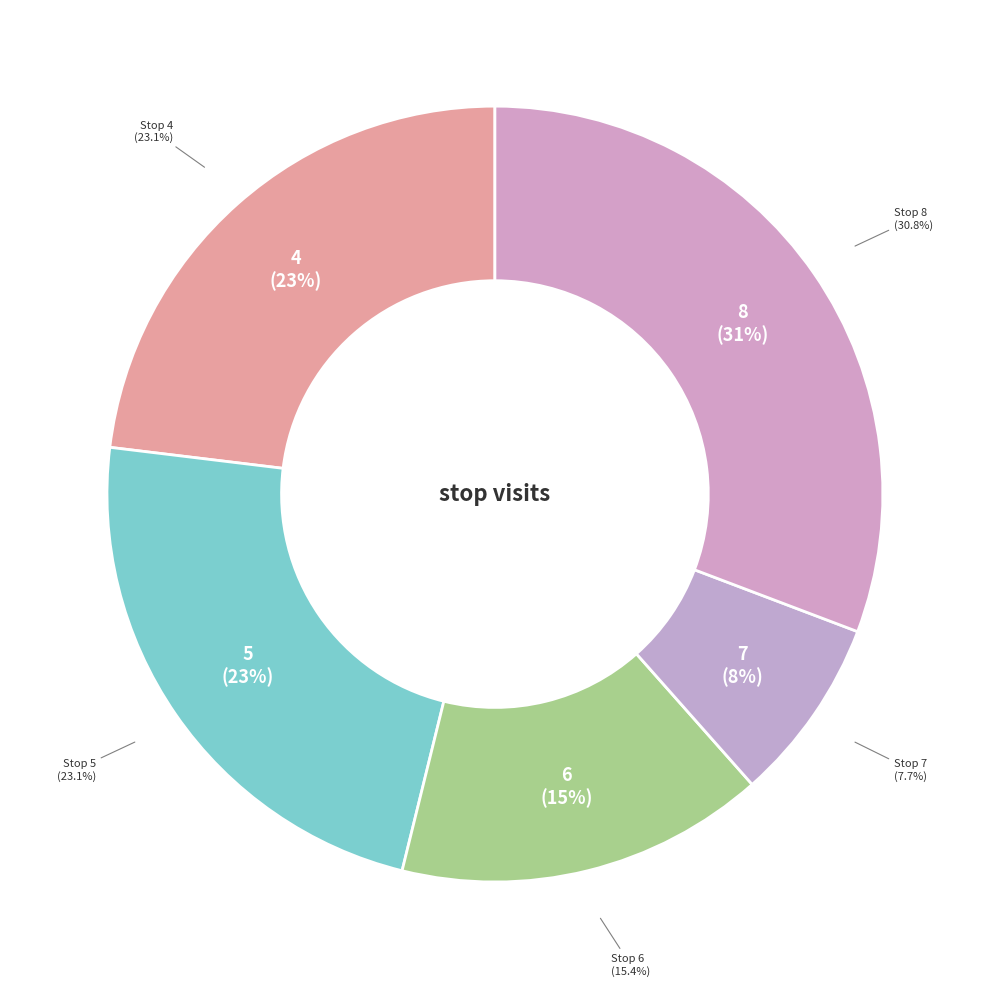

Is there a majority slice in this chart?

No